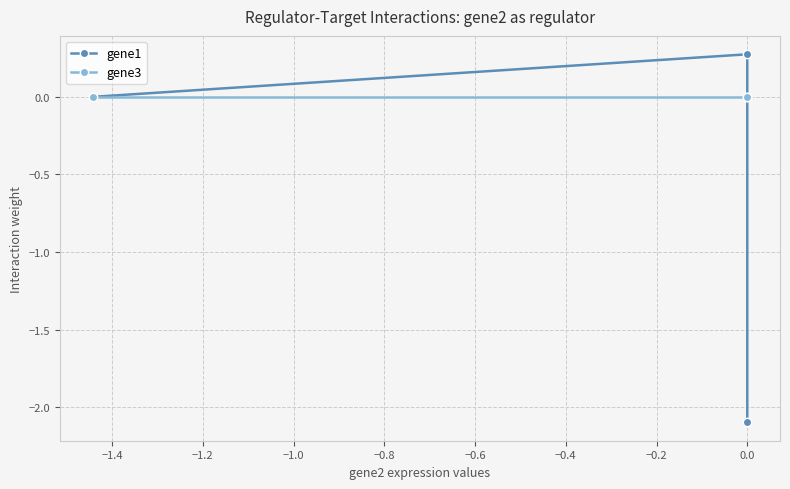

Between −1.6 and −1.2, which is larger?

−1.6